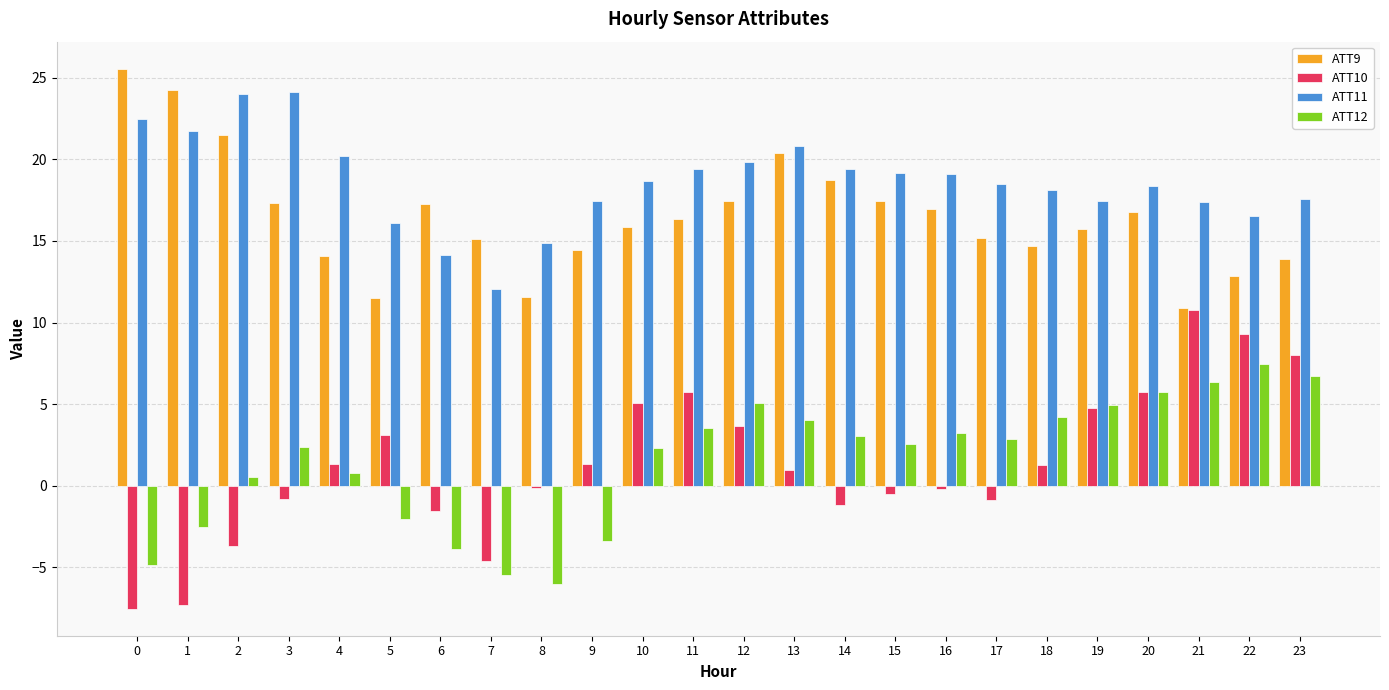

What is the value of the ATT10 bar at the 6th from the left?

3.1